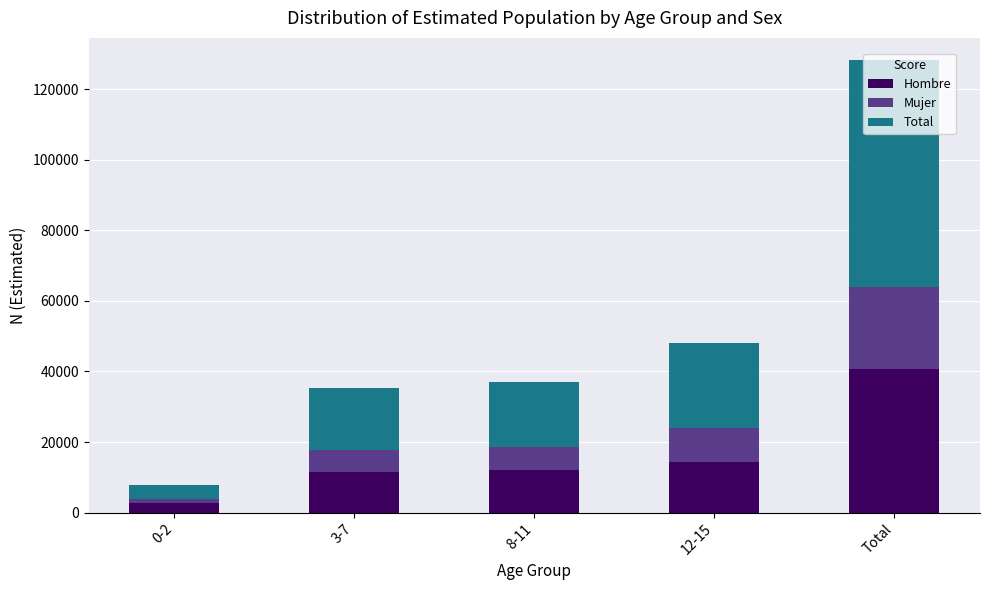

What are all the series names shown in the legend?

Hombre, Mujer, Total